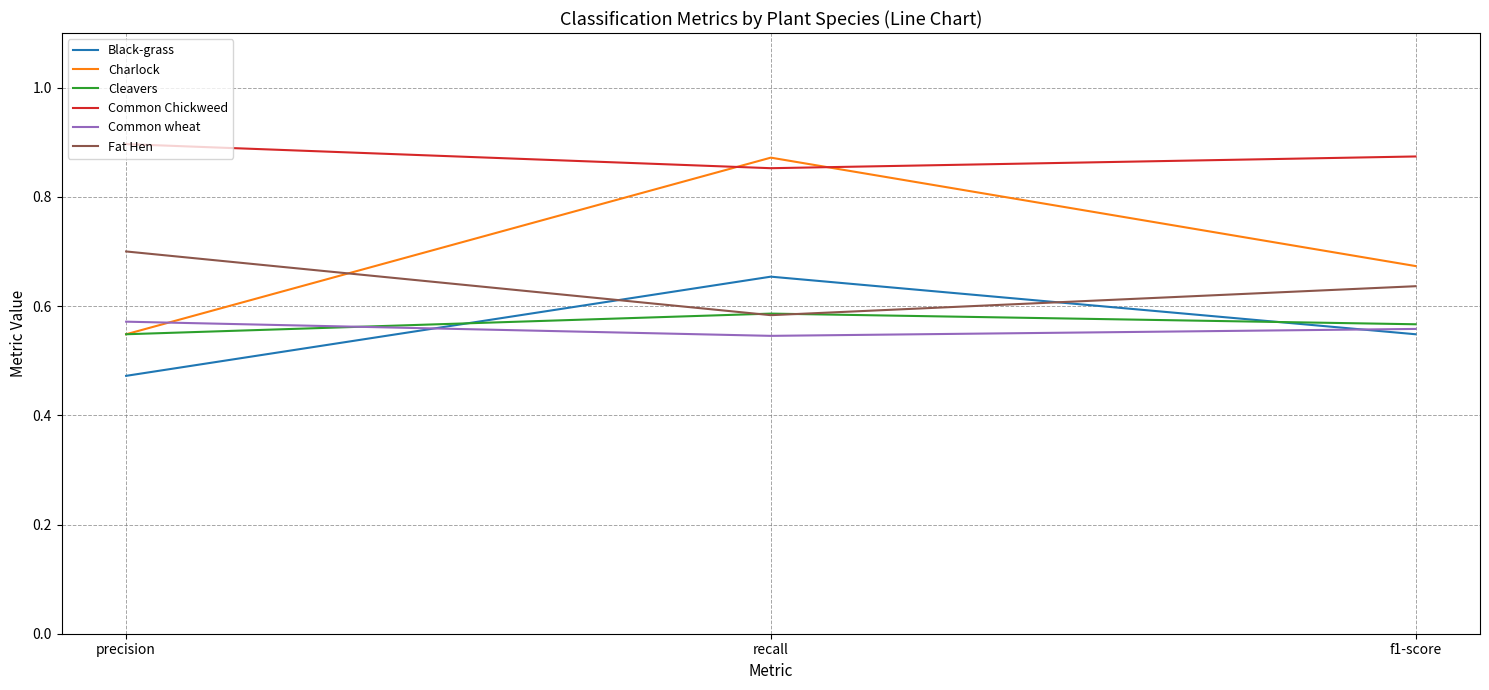

What position from the left is f1-score?

3